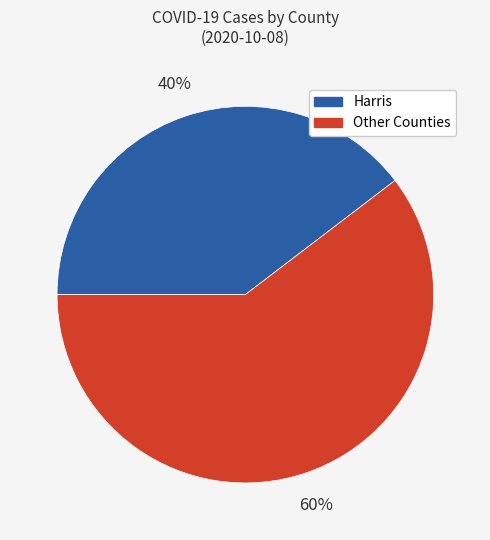

Does any single category account for the majority?

Yes